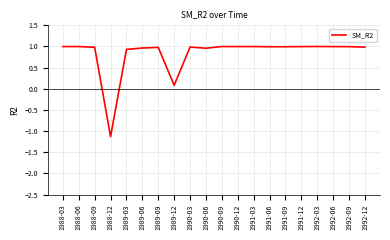

Which category has the lowest value across all series?

1988-12